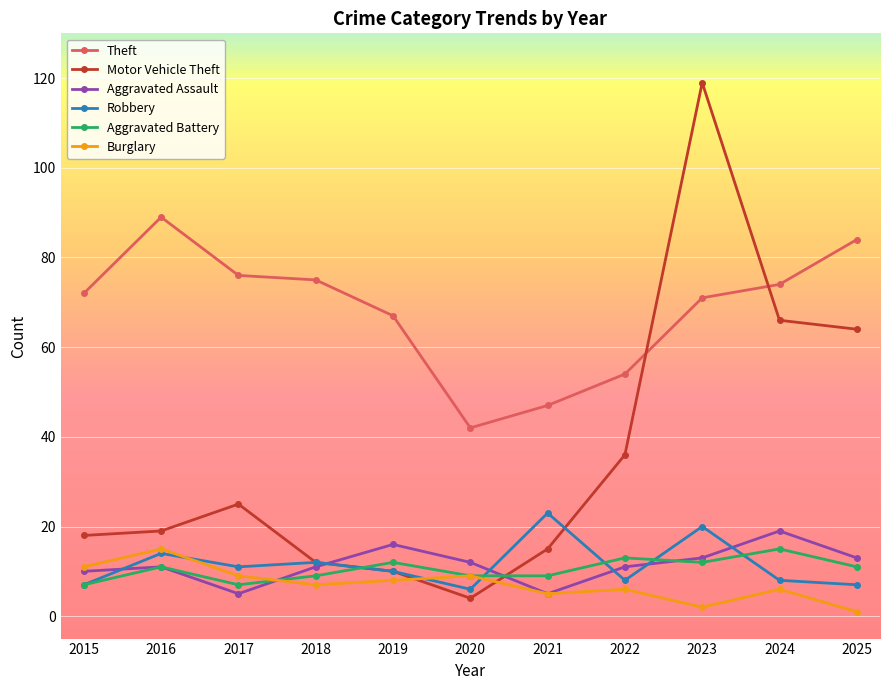

Reading right to left, extract all data points from this chart.

Theft: 84	74	71	54	47	42	67	75	76	89	72
Motor Vehicle Theft: 64	66	119	36	15	4	10	12	25	19	18
Aggravated Assault: 13	19	13	11	5	12	16	11	5	11	10
Robbery: 7	8	20	8	23	6	10	12	11	14	7
Aggravated Battery: 11	15	12	13	9	9	12	9	7	11	7
Burglary: 1	6	2	6	5	9	8	7	9	15	11